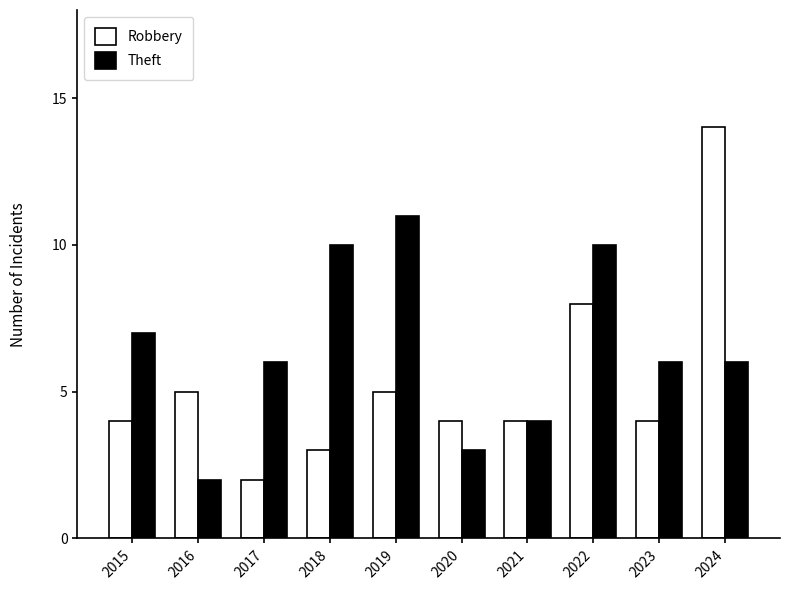

How many series are shown in this chart?

2